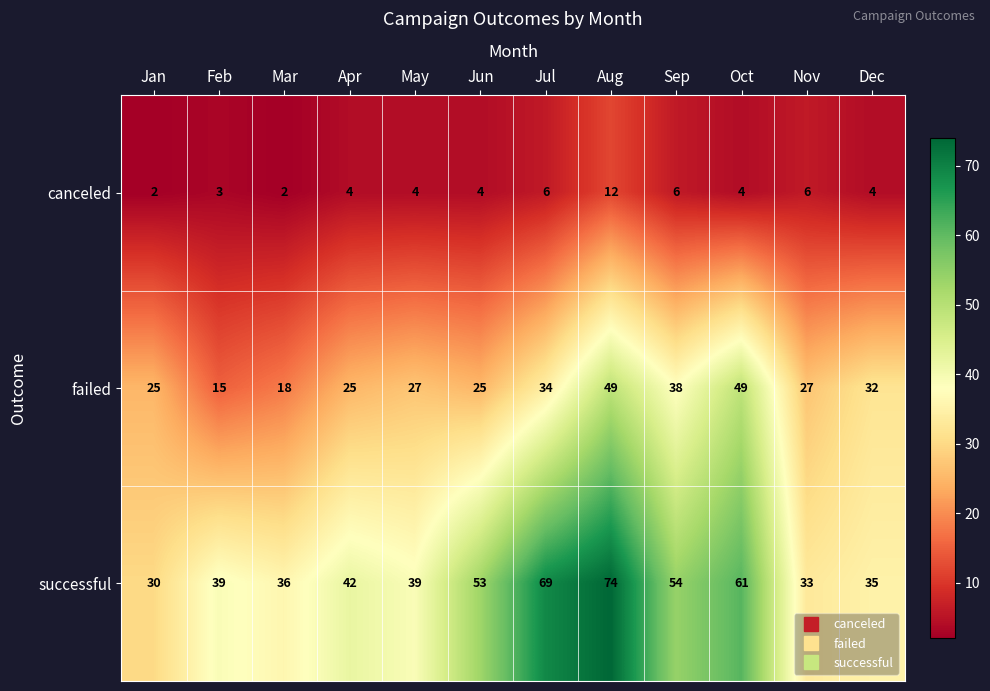

Where is failed nearest to the value 32?

Dec